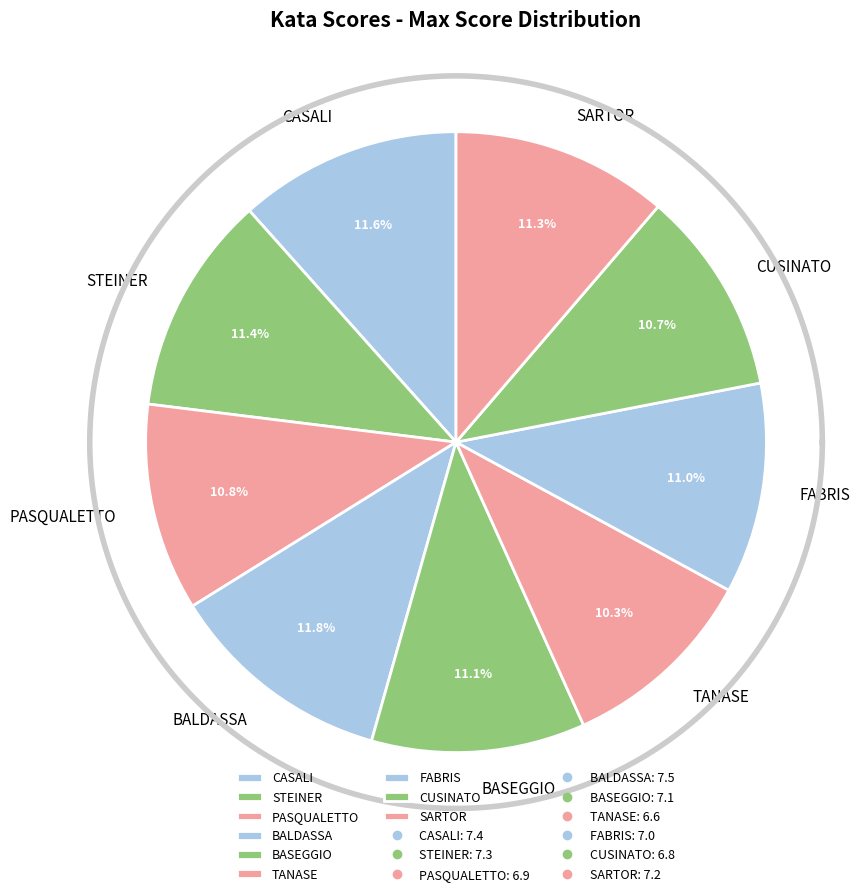

To the nearest percent, what is the combined percentage of PASQUALETTO and FABRIS?

22%